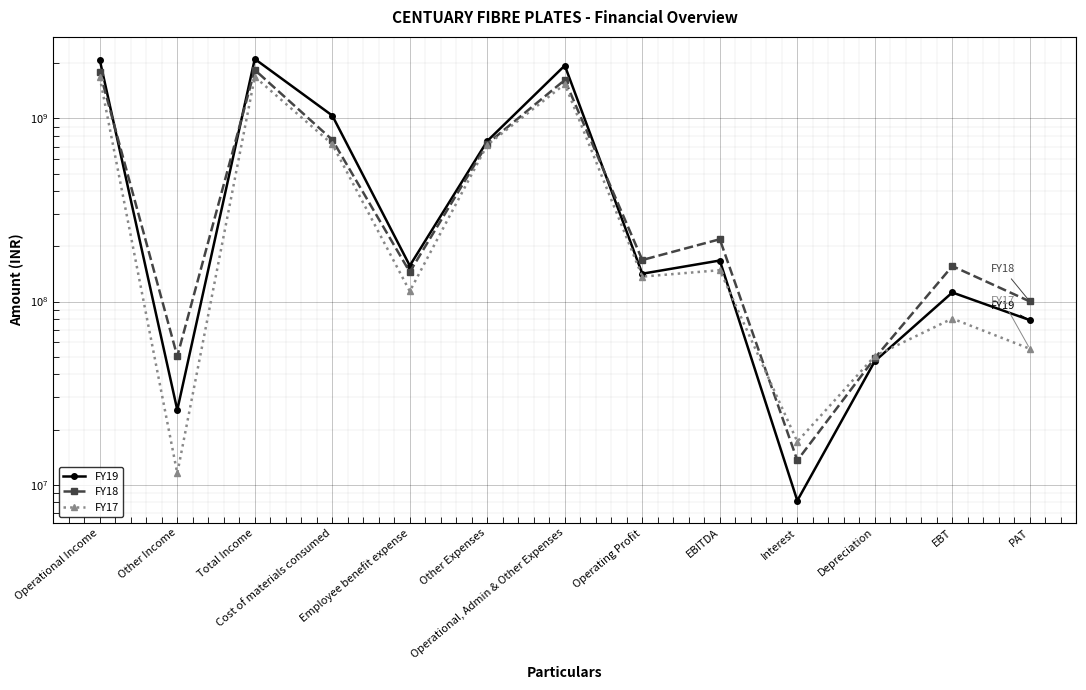

How many interior local valleys does the FY19 series have?

4